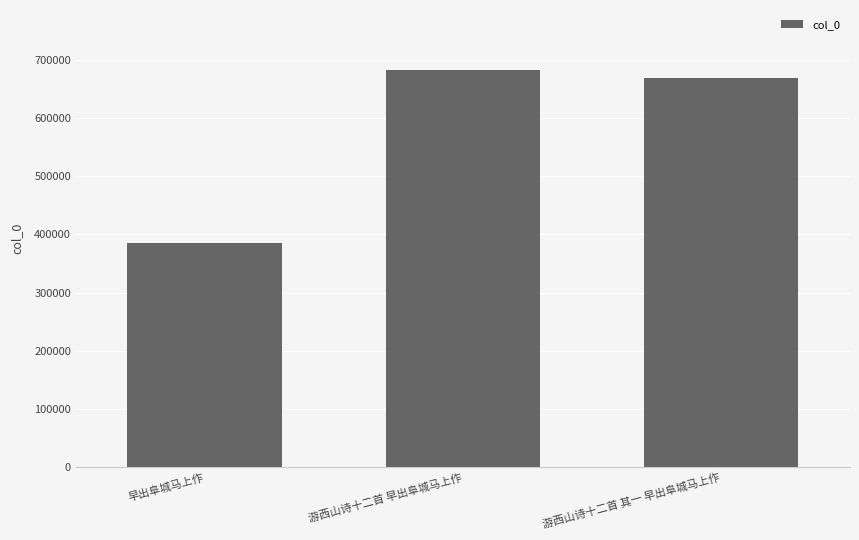

What is the difference between the maximum and minimum values?

297762